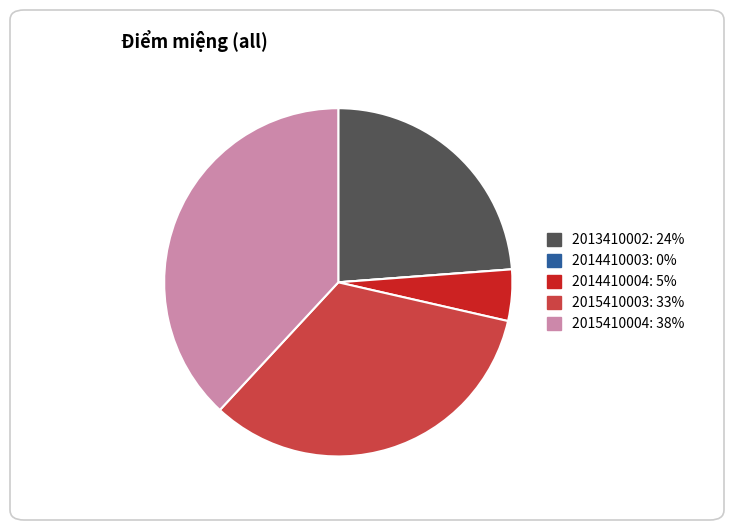

Which category has the biggest portion of the pie?

2015410004